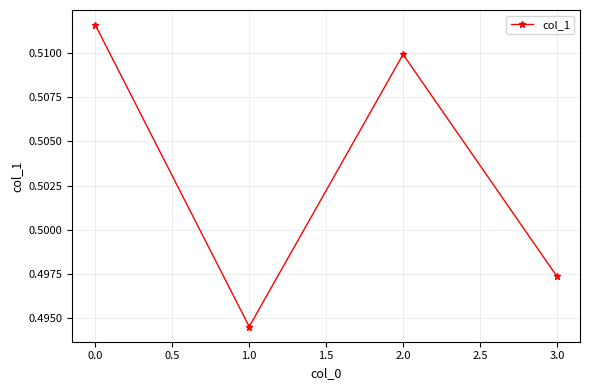

What position from the right is 2.0?

2